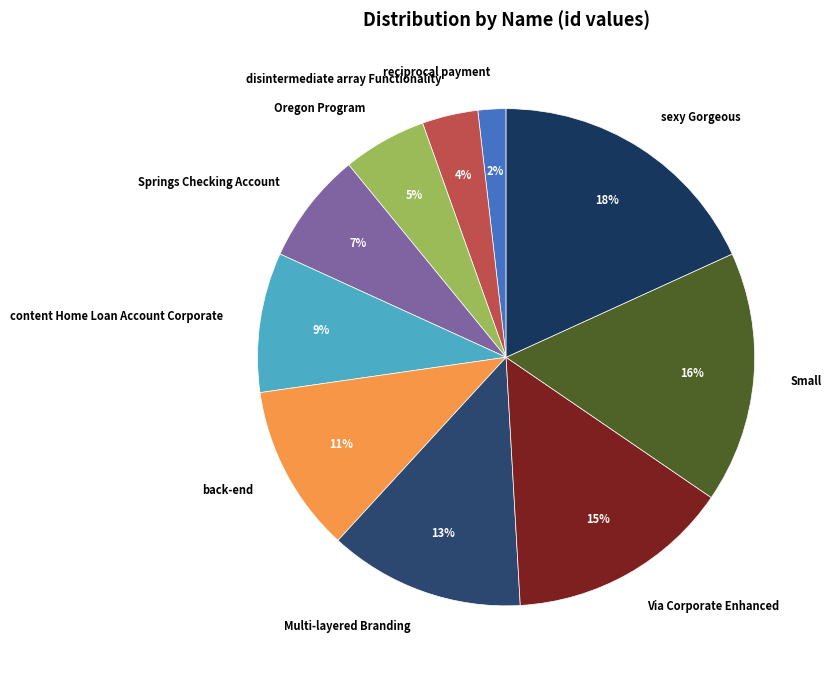

What percentage is the reciprocal payment slice, to the nearest percent?

2%